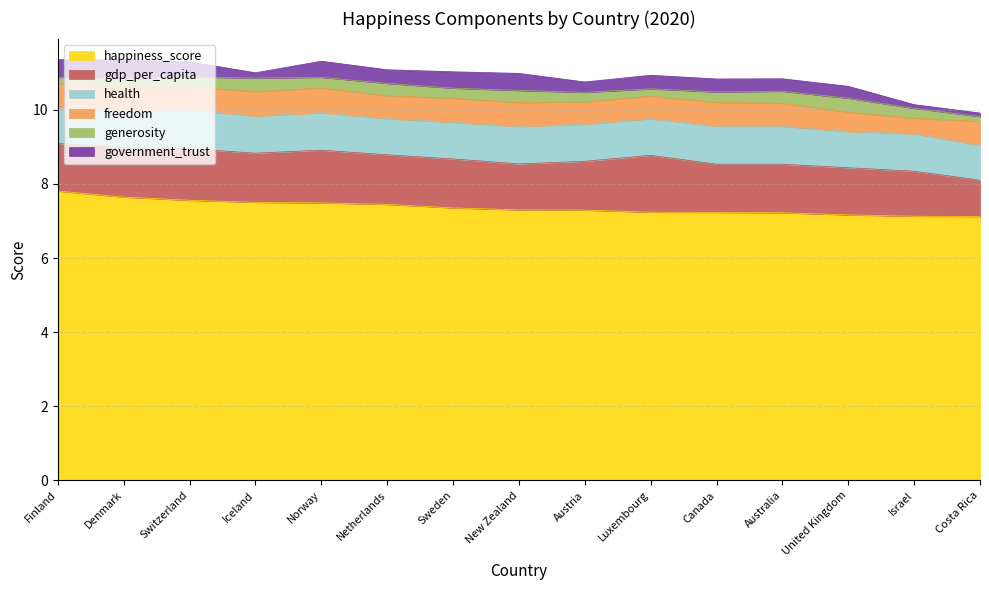

What are all the series names shown in the legend?

happiness_score, gdp_per_capita, health, freedom, generosity, government_trust